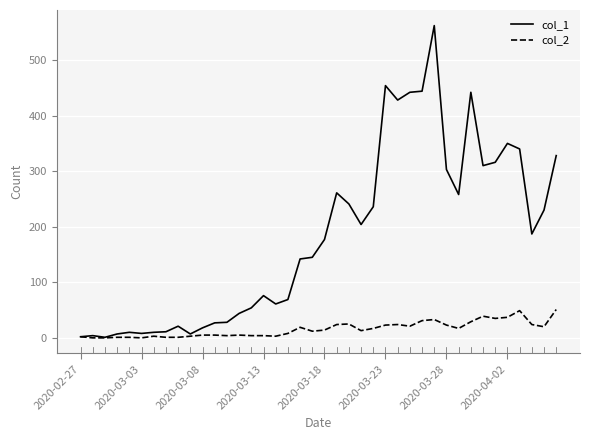

Rank the series by their average value, from lowest to highest.

col_2, col_1